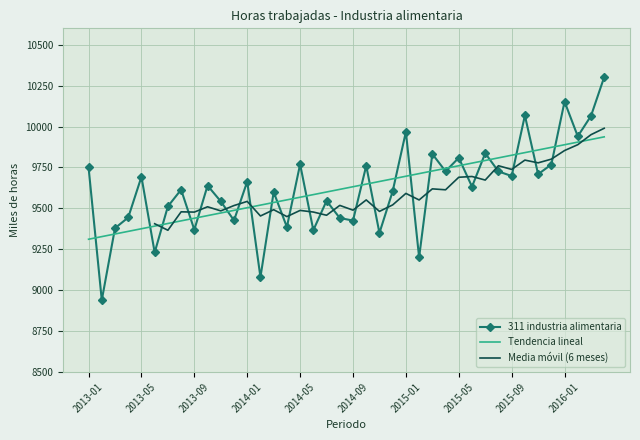

List the labels in order of value, smallest first.

2013-02, 2014-02, 2015-02, 2013-06, 2014-11, 2014-06, 2013-09, 2013-03, 2014-04, 2014-09, 2013-12, 2014-08, 2013-04, 2013-07, 2013-11, 2014-07, 2014-03, 2014-12, 2013-08, 2015-06, 2013-10, 2014-01, 2013-05, 2015-09, 2015-11, 2015-08, 2015-04, 2013-01, 2014-10, 2015-12, 2014-05, 2015-05, 2015-03, 2015-07, 2016-02, 2015-01, 2016-03, 2015-10, 2016-01, 2016-04